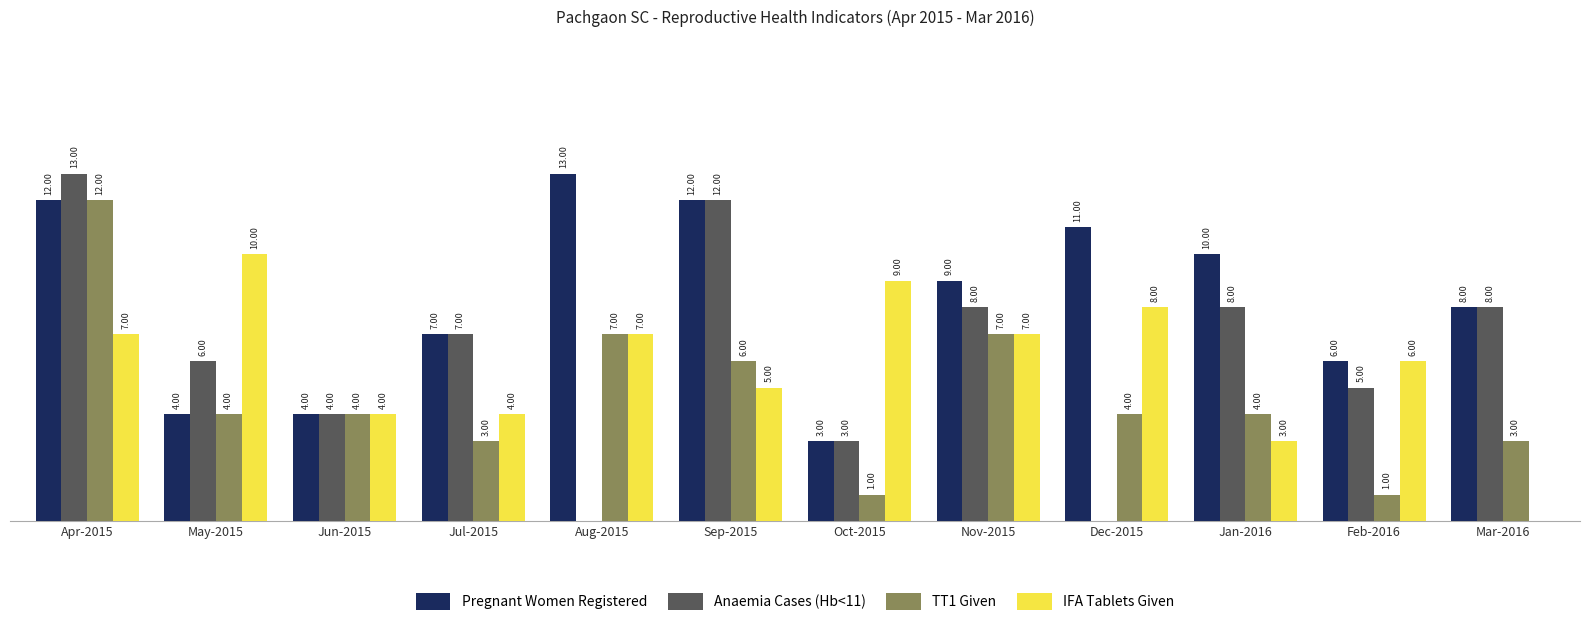

At which category is the sum across all series the highest?

Apr-2015